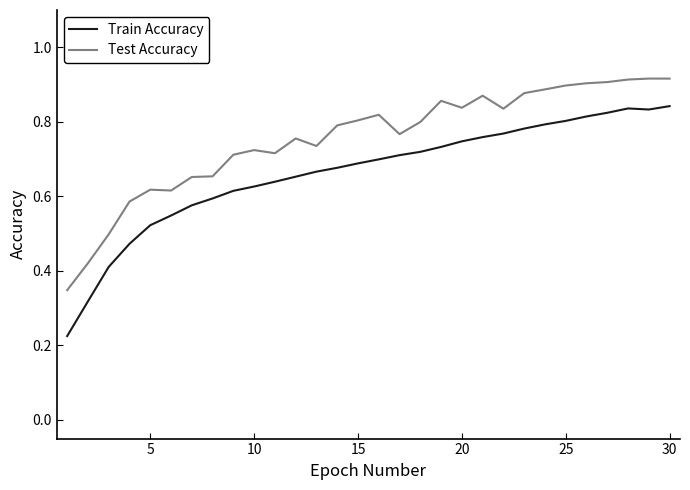

Which series has the largest total across all categories?

Test Accuracy